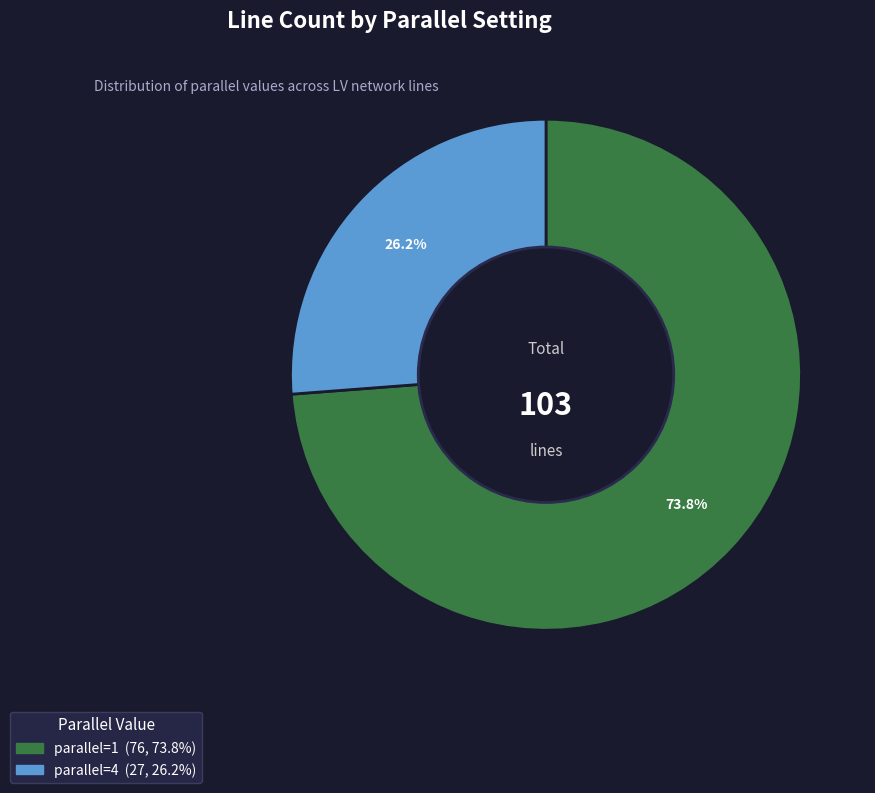

To the nearest percent, what is the average slice percentage?

50%